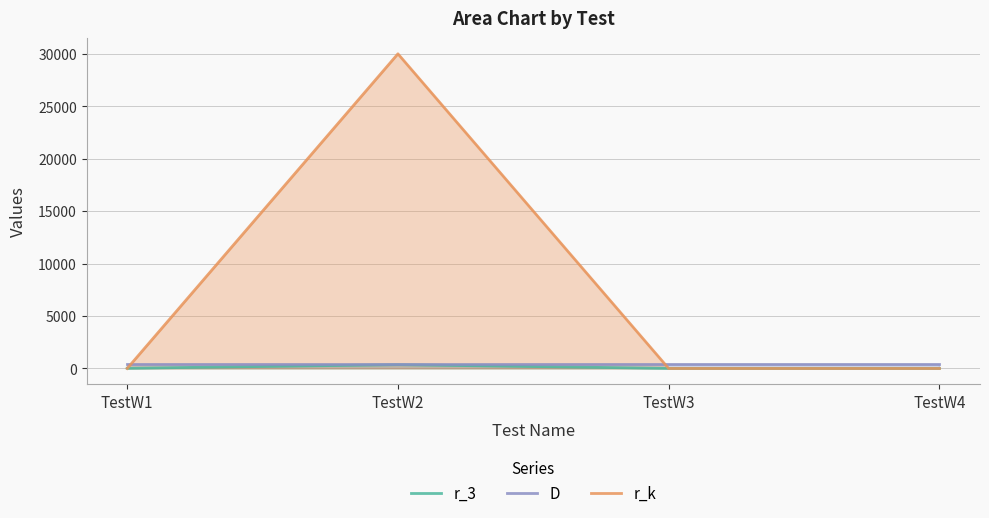

The value of r_k at TestW3 is 0. True or false?

True